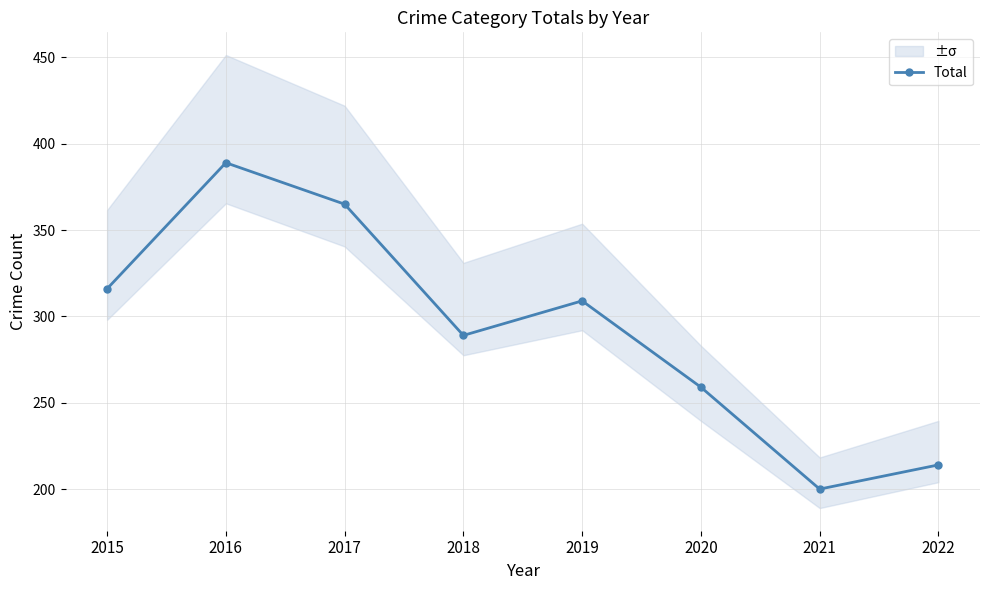

The value at 2022 is 214. True or false?

True